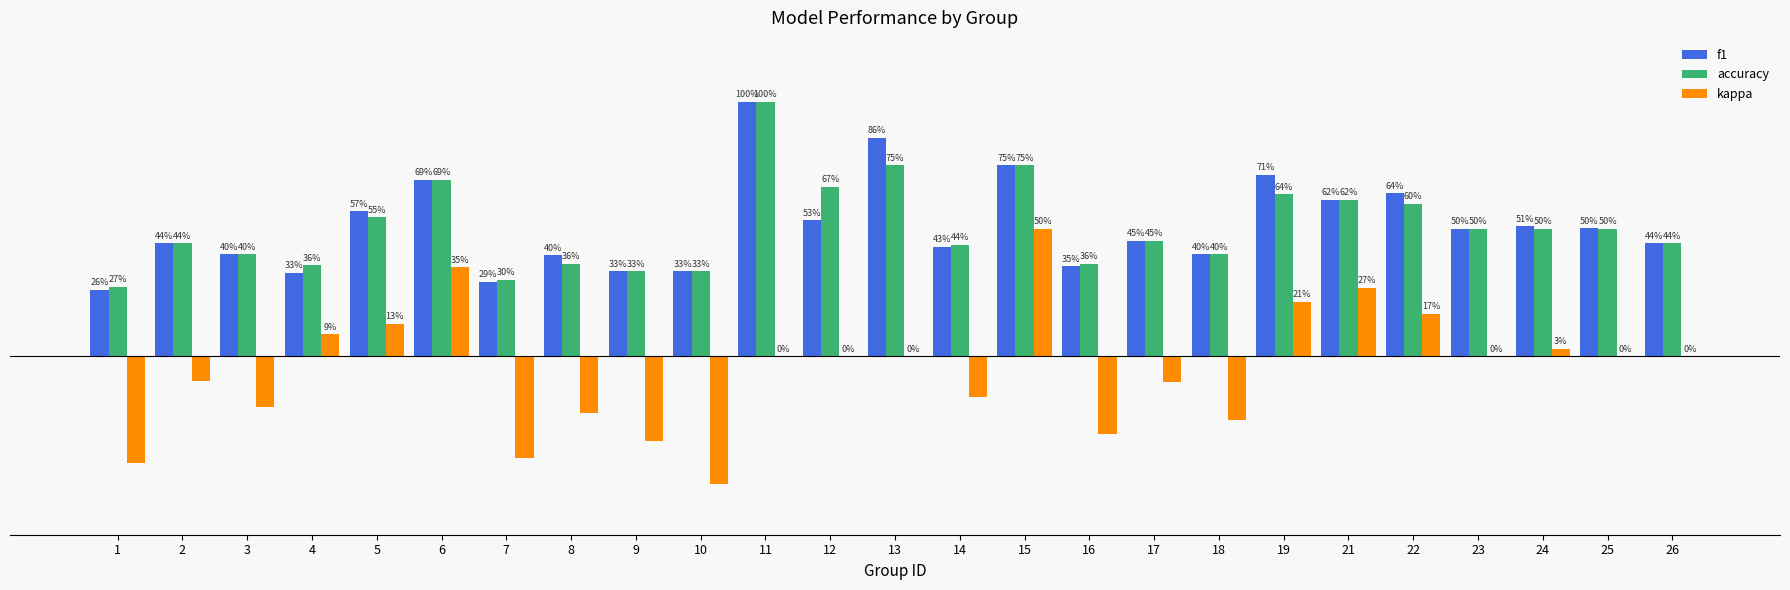

What are all the series names shown in the legend?

f1, accuracy, kappa